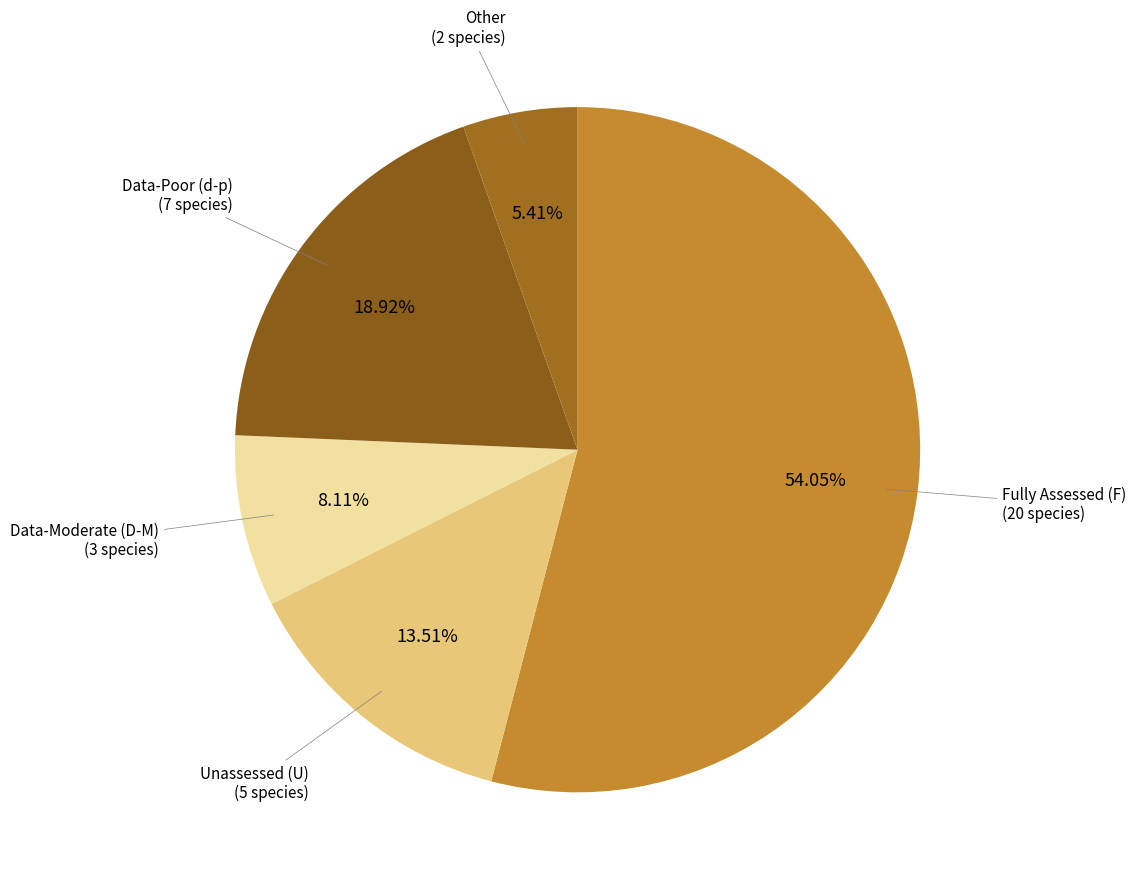

Which has a higher value, Data-Poor (d-p) or Data-Moderate (D-M)?

Data-Poor (d-p)